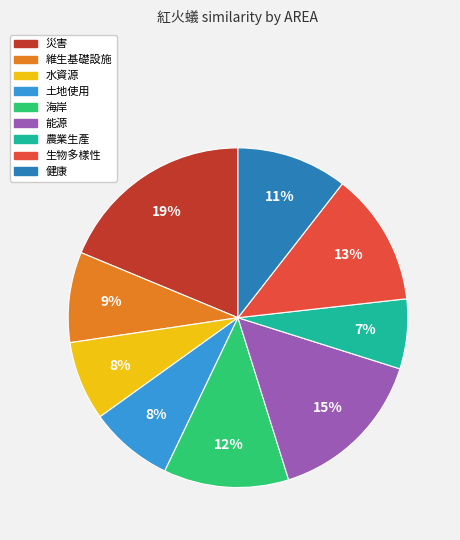

To the nearest percent, what portion does 維生基礎設施 represent?

9%